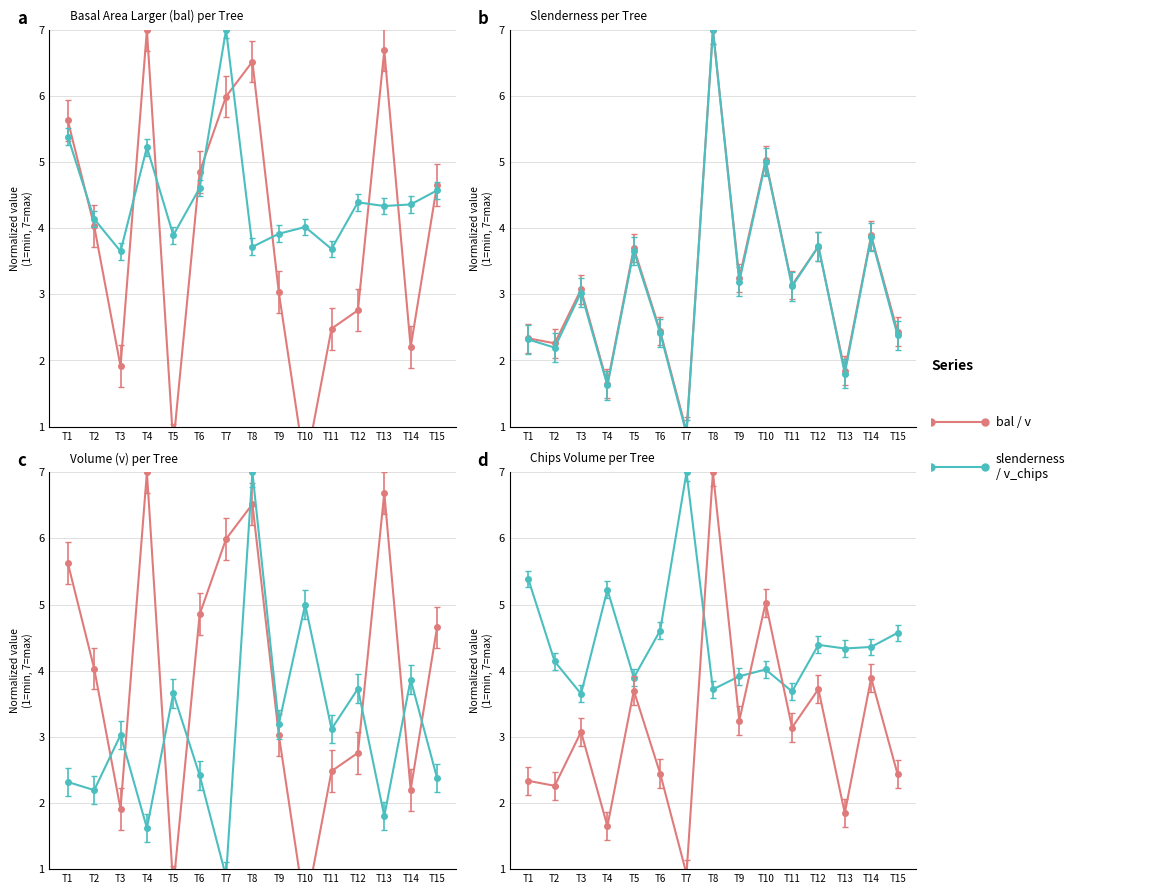

At which label is bal closest to 3?

T9